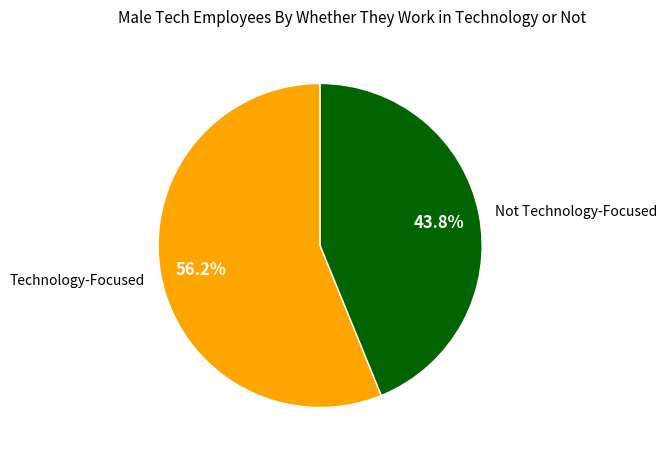

Count the number of slices in the pie.

2